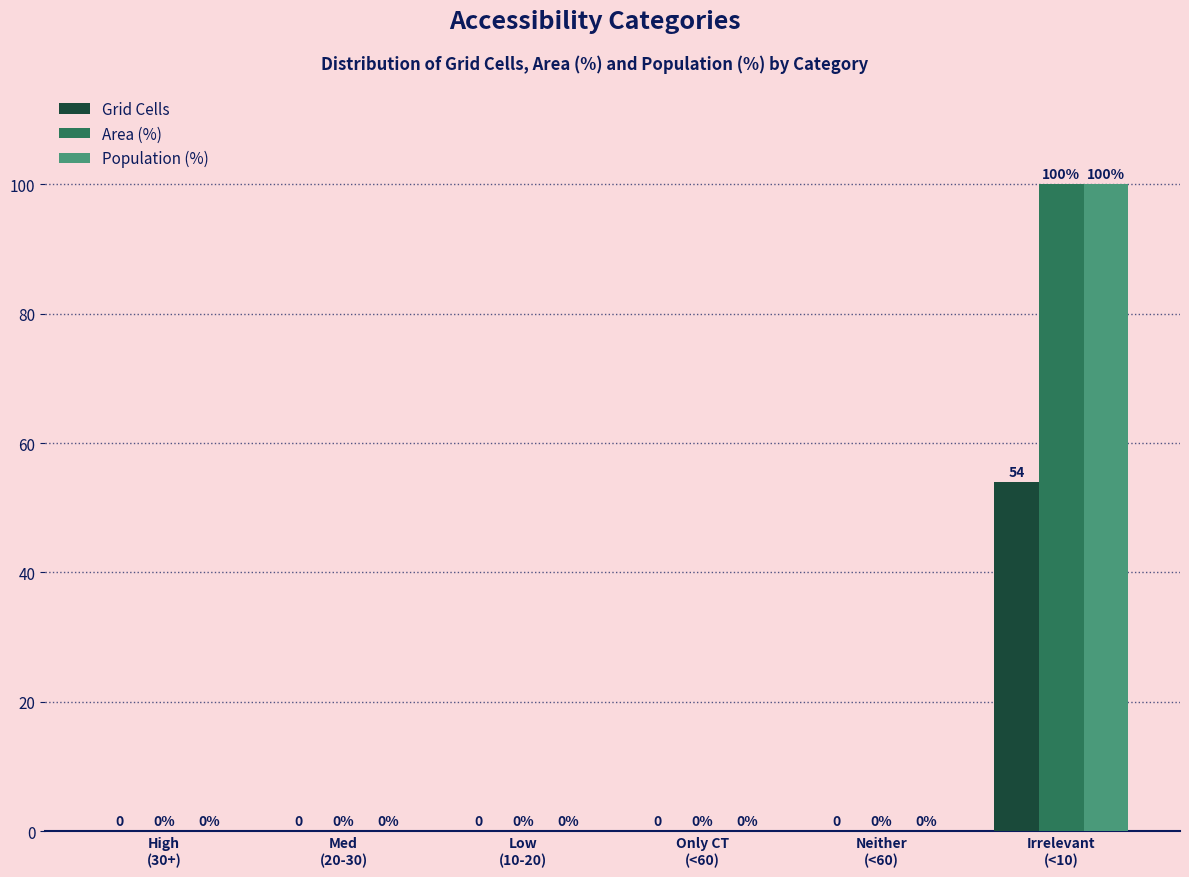

What is the sum of all Grid Cells values?

54